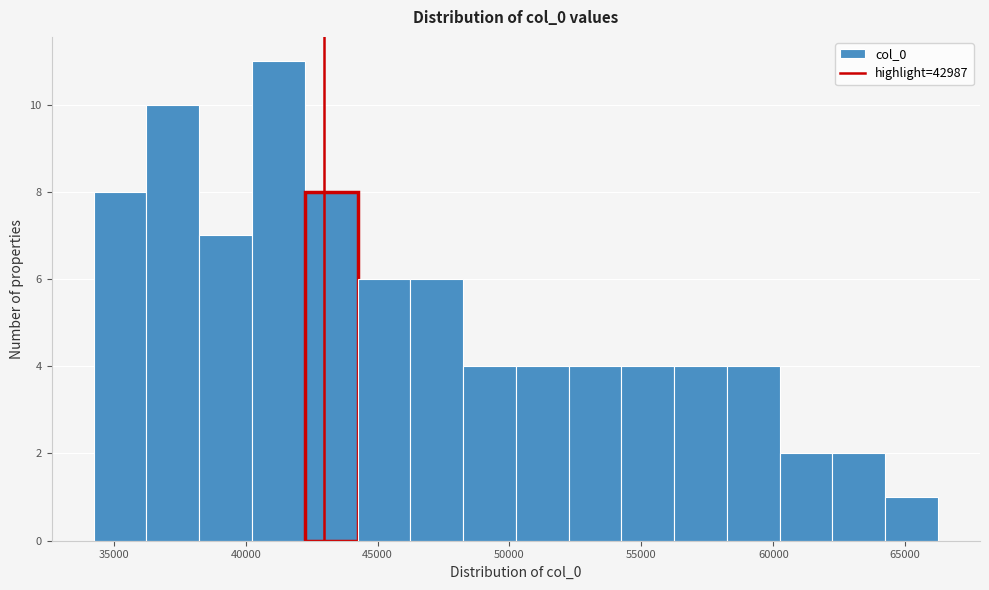

Which range on the x-axis has the tallest bar?

40000 to 42000